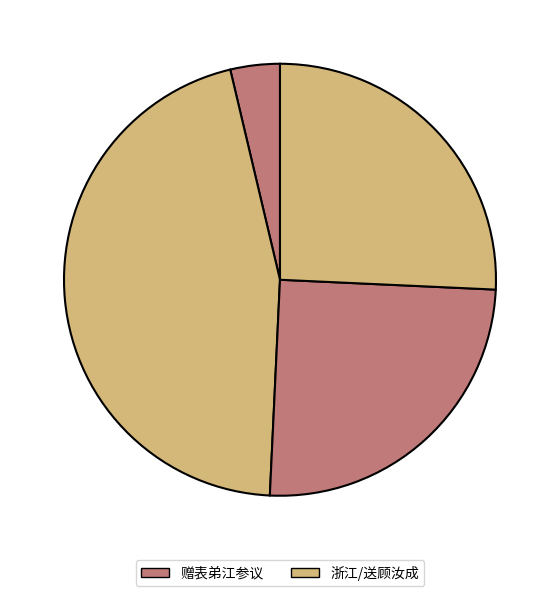

How many slices are in this pie chart?

4